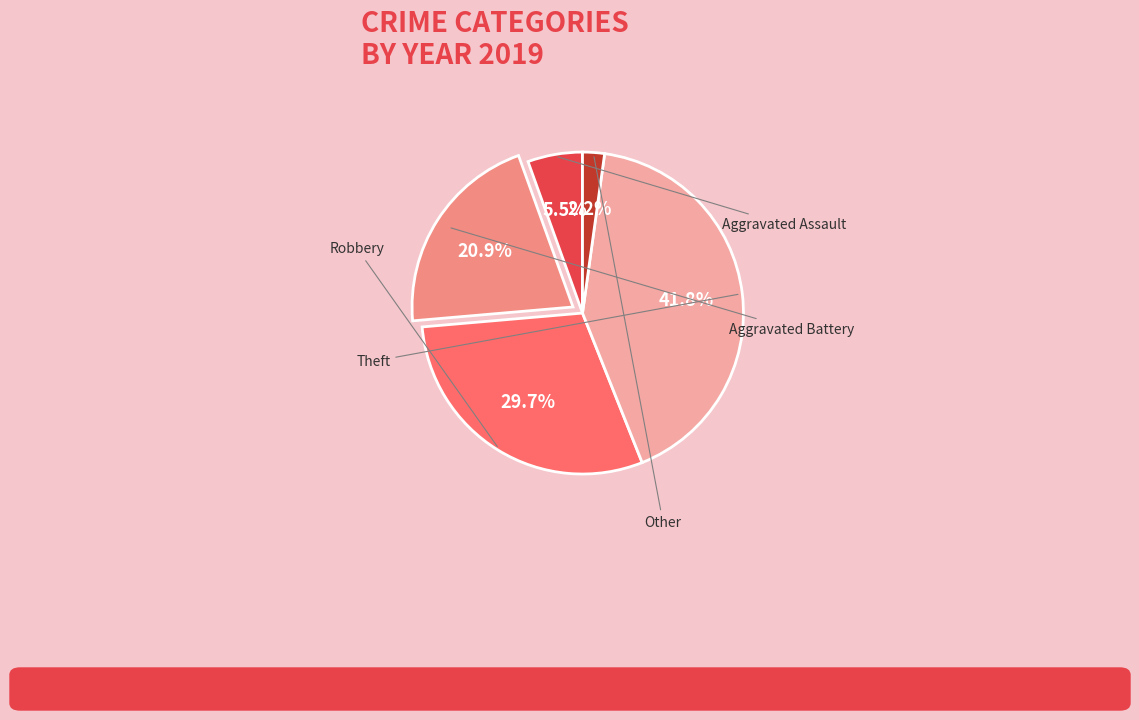

Does any single category account for the majority?

No